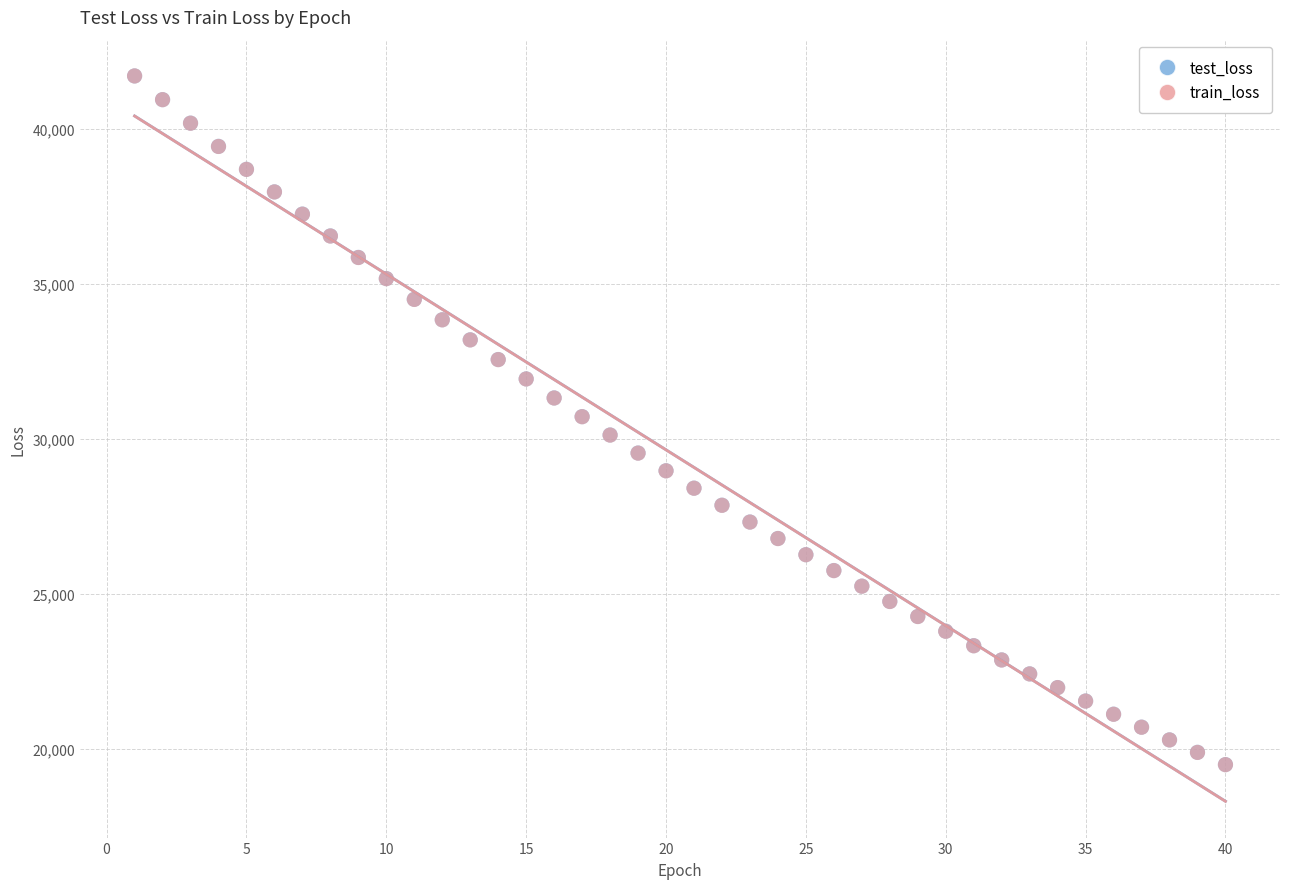

What are all the series names shown in the legend?

test_loss, train_loss